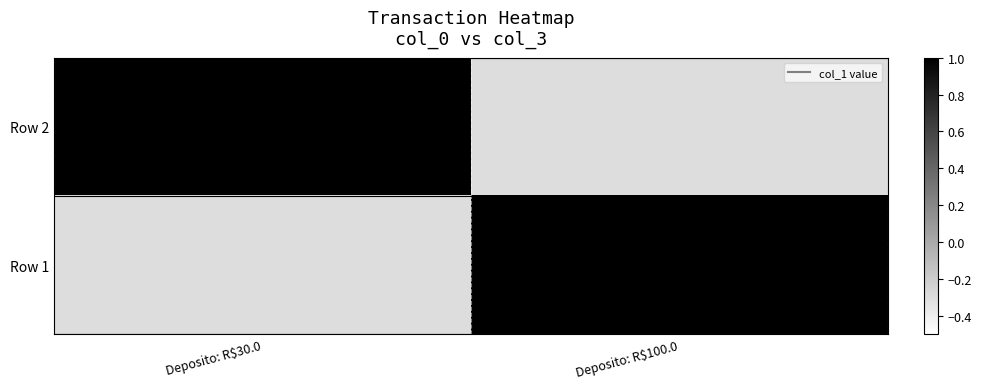

At which category does the chart reach its peak across all series?

Deposito: R$30.0